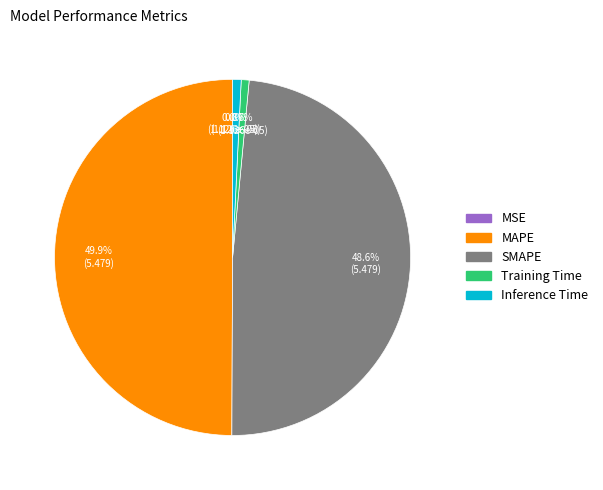

Which has a higher value, SMAPE or Training Time?

SMAPE